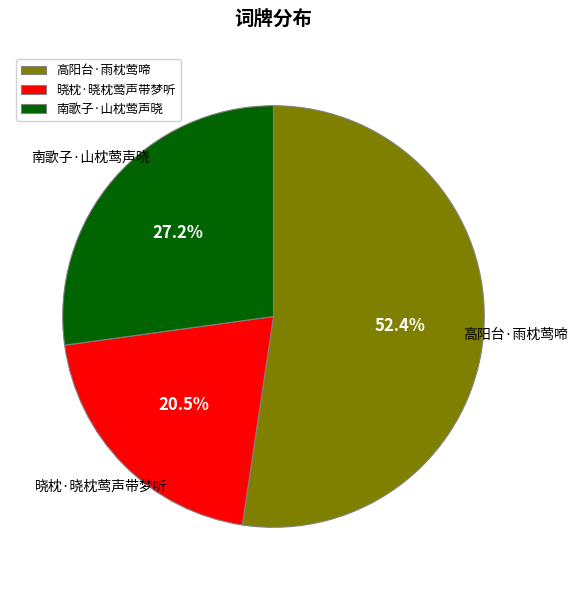

Which has a higher value, 高阳台·雨枕莺啼 or 南歌子·山枕莺声晓?

高阳台·雨枕莺啼